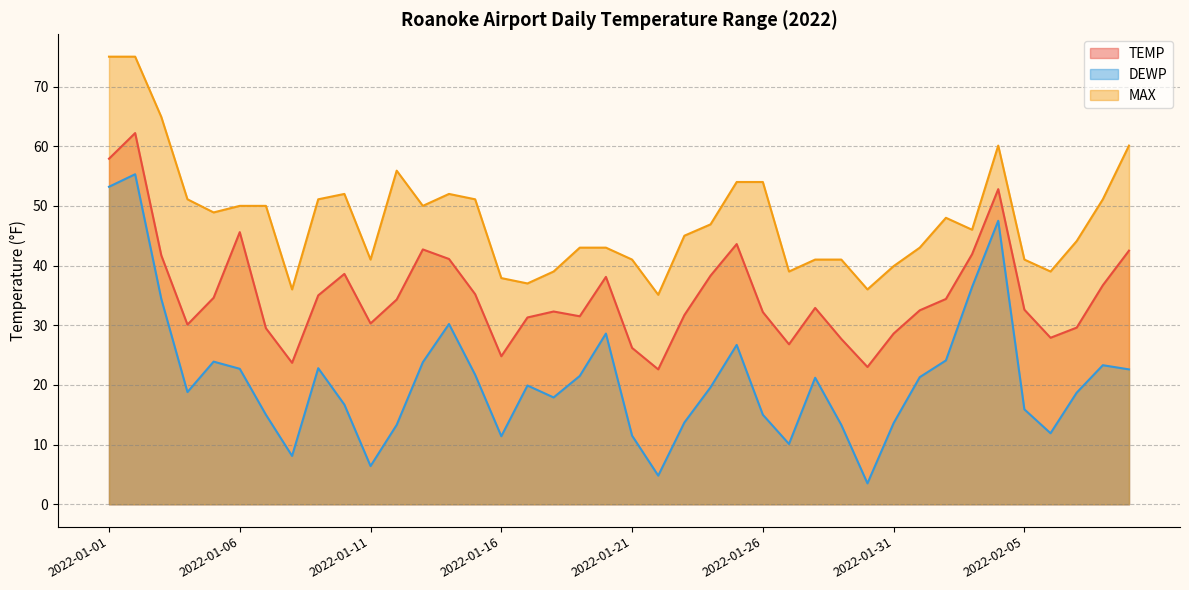

At which label does TEMP reach its minimum?

2022-01-22